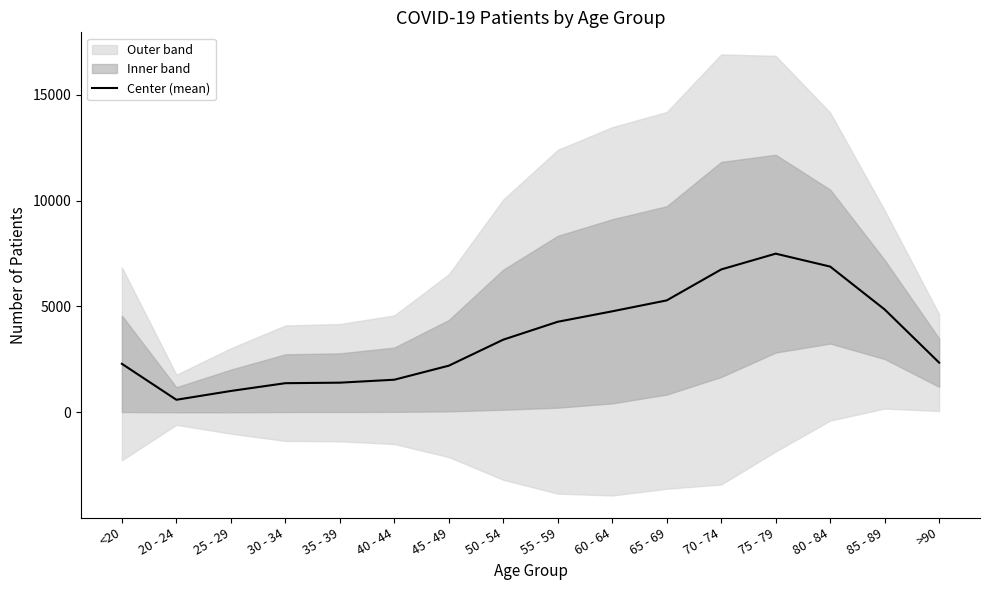

Does the chart have visible grid lines?

No